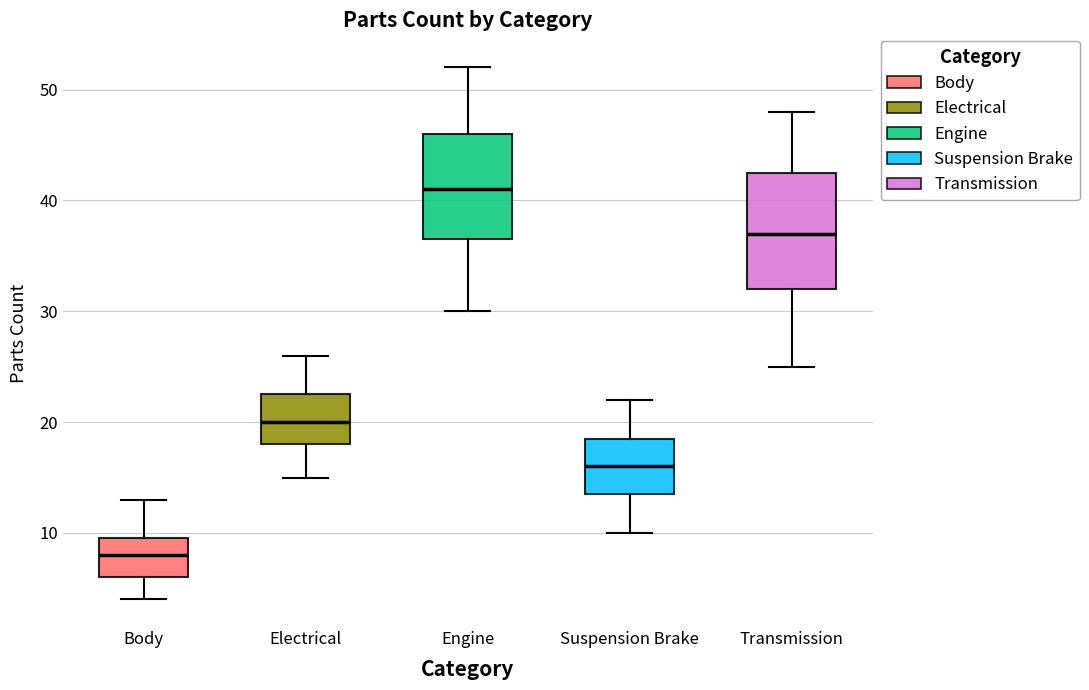

Comparing the boxes themselves (not the whiskers), which one is the tallest?

Transmission